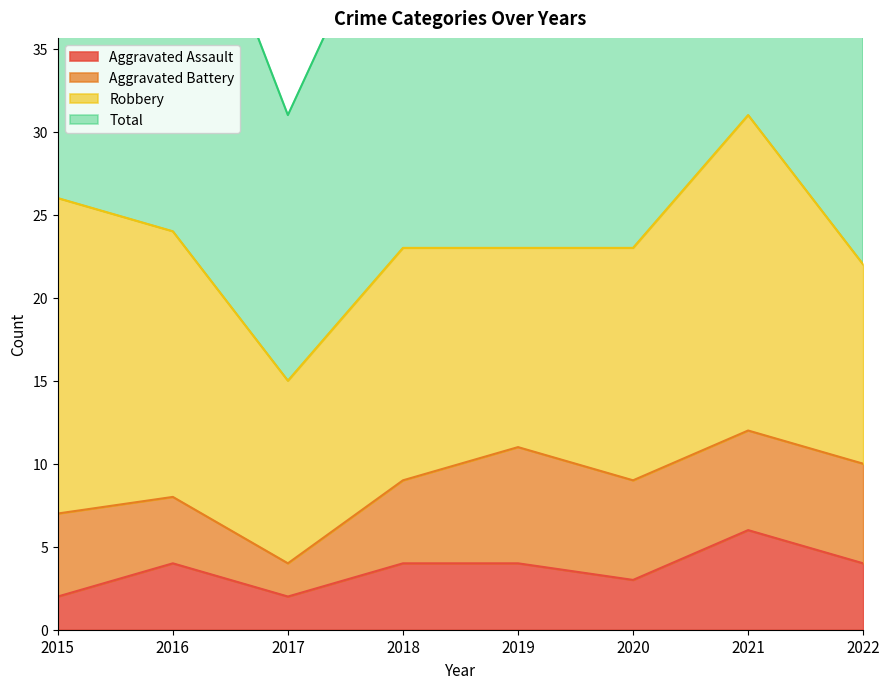

The value of Aggravated Assault at 2020 is 3. True or false?

True